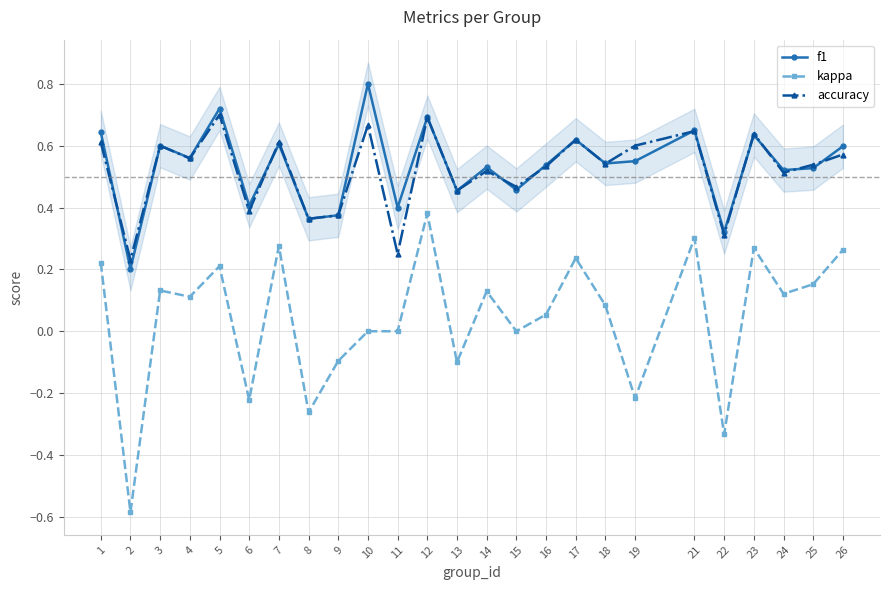

What are all the series names shown in the legend?

f1, kappa, accuracy